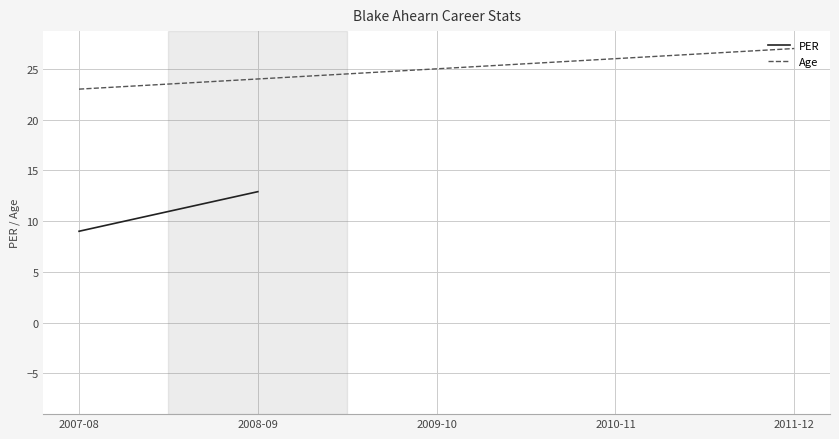

Does the chart display data point markers on the line(s)?

No